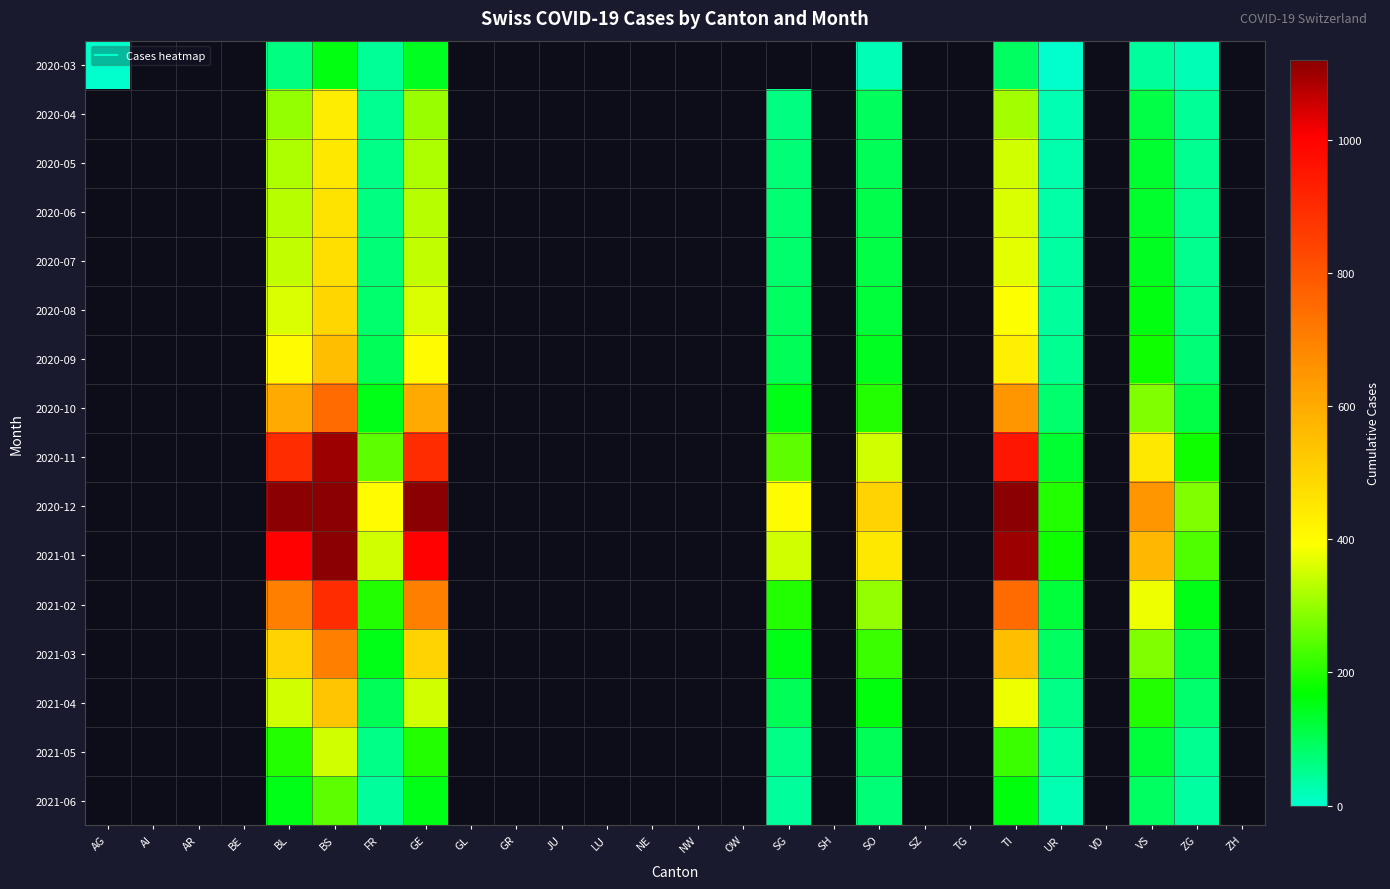

At how many categories does at least one series exceed 175?

10